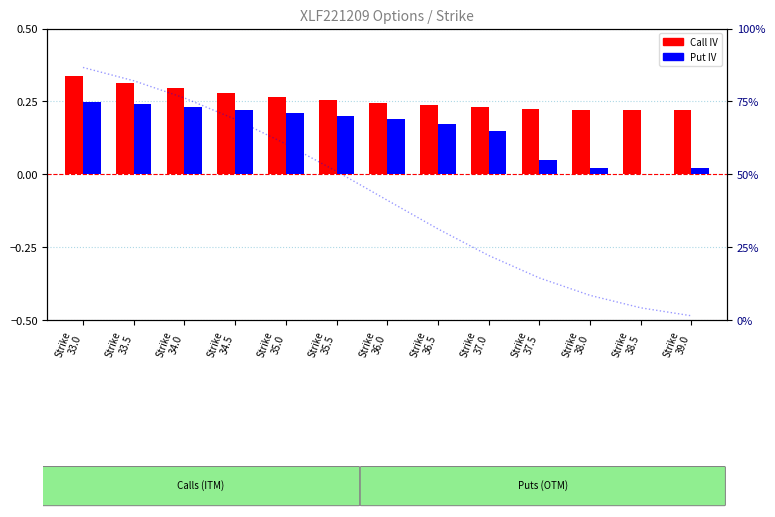

Reading left to right, list all the values displayed in this chart.

Call IV: Strike
33.0=0.3	Strike
33.5=0.3	Strike
34.0=0.3	Strike
34.5=0.3	Strike
35.0=0.3	Strike
35.5=0.3	Strike
36.0=0.2	Strike
36.5=0.2	Strike
37.0=0.2	Strike
37.5=0.2	Strike
38.0=0.2	Strike
38.5=0.2	Strike
39.0=0.2
Put IV: Strike
33.0=0.2	Strike
33.5=0.2	Strike
34.0=0.2	Strike
34.5=0.2	Strike
35.0=0.2	Strike
35.5=0.2	Strike
36.0=0.2	Strike
36.5=0.2	Strike
37.0=0.1	Strike
37.5=0.1	Strike
38.0=0.0	Strike
38.5=0.0	Strike
39.0=0.0
Call delta: Strike
33.0=0.9	Strike
33.5=0.8	Strike
34.0=0.8	Strike
34.5=0.7	Strike
35.0=0.6	Strike
35.5=0.5	Strike
36.0=0.4	Strike
36.5=0.3	Strike
37.0=0.2	Strike
37.5=0.2	Strike
38.0=0.1	Strike
38.5=0.1	Strike
39.0=0.1
Put delta: Strike
33.0=-0.1	Strike
33.5=-0.2	Strike
34.0=-0.2	Strike
34.5=-0.3	Strike
35.0=-0.4	Strike
35.5=-0.5	Strike
36.0=-0.6	Strike
36.5=-0.7	Strike
37.0=-0.8	Strike
37.5=-0.9	Strike
38.0=-0.9	Strike
38.5=-1.0	Strike
39.0=-1.0